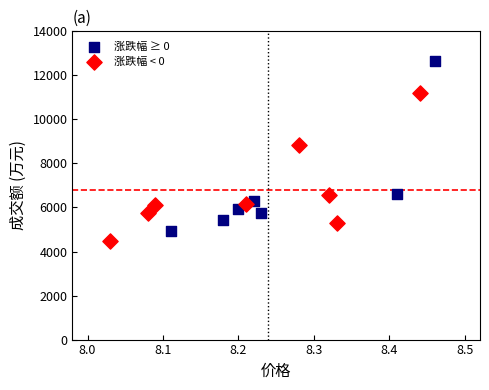

Which series has the widest spread of Y values?

涨跌幅 ≥ 0